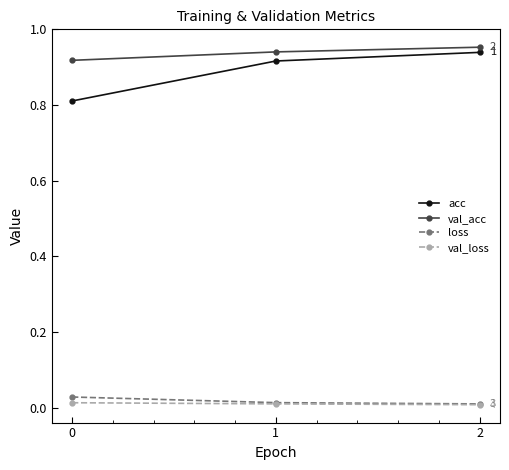

Which series has the largest range (max minus min)?

acc